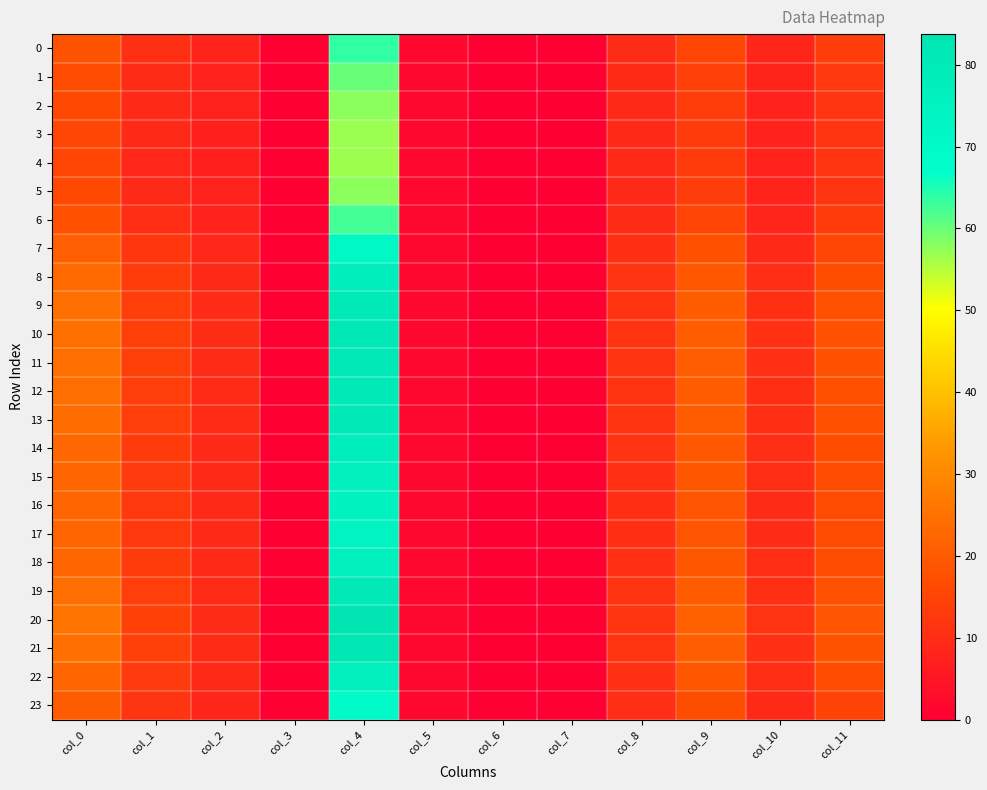

What is the total value across all series at col_1?

292.9